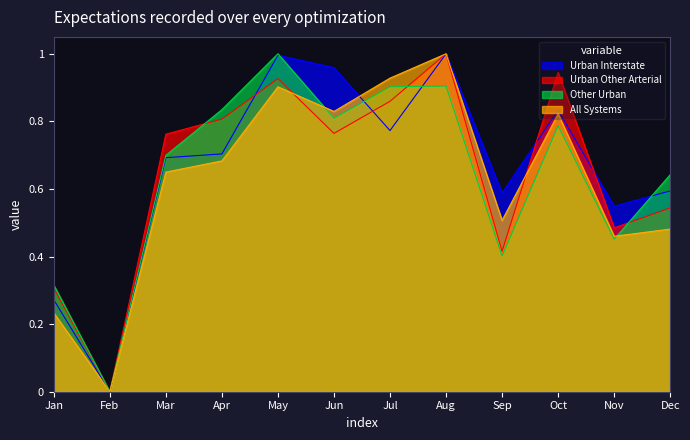

Where is Urban Interstate nearest to the value 0?

Feb